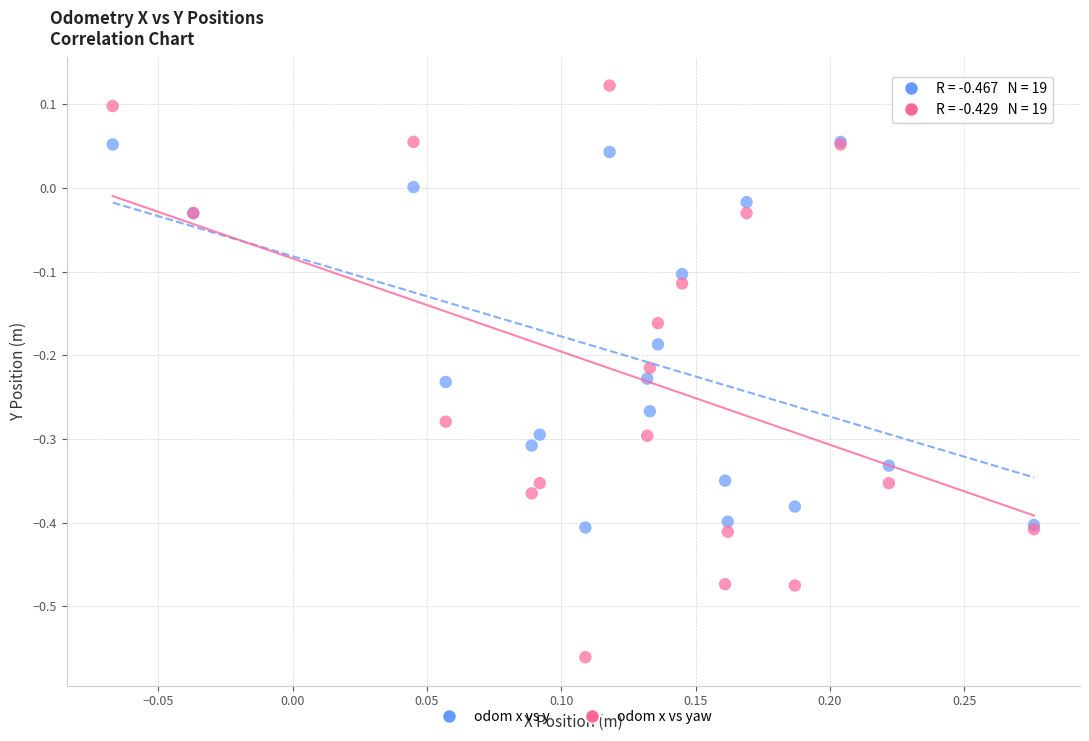

What are all the series names shown in the legend?

odom x vs y, odom x vs yaw